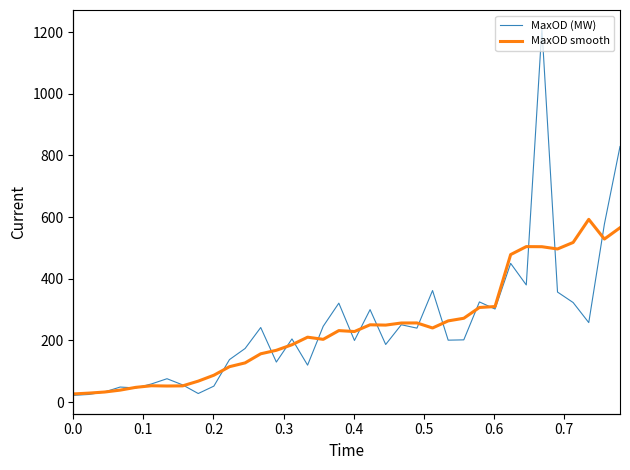

What is the difference between the second highest and minimum values in the MaxOD smooth series?

538.8